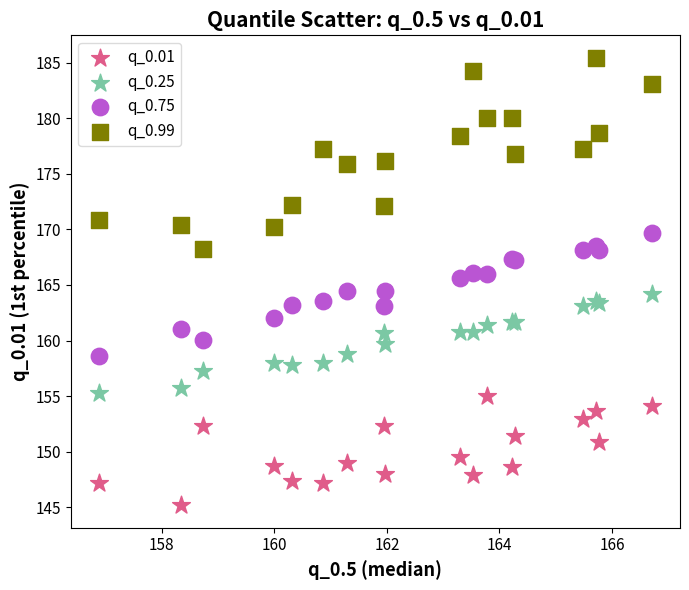

What is the X range (max minus min) for the scatter plot?

9.8